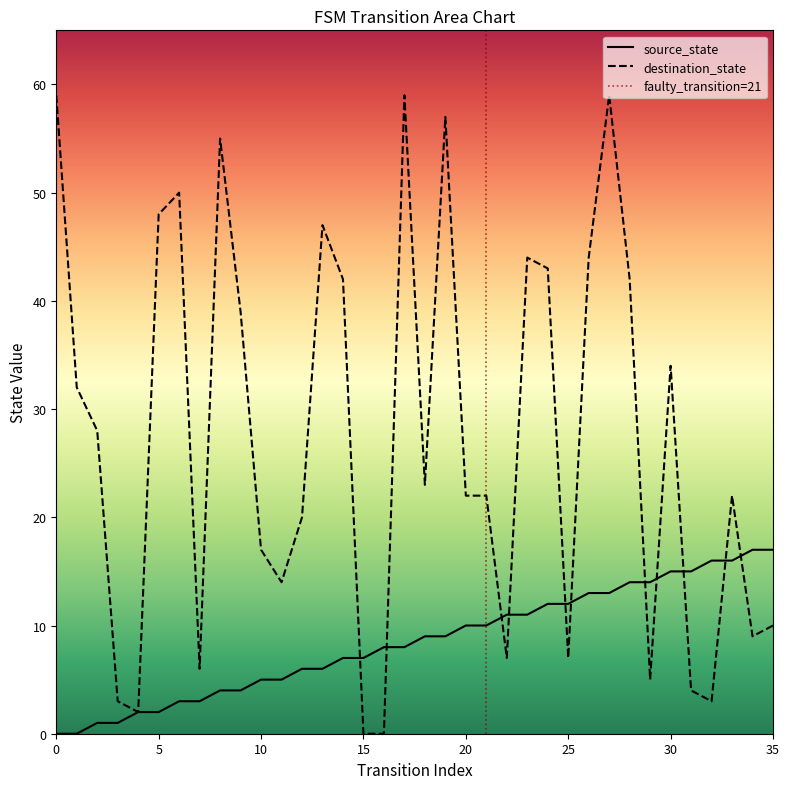

What is the sum of the destination_state values at 13 and 14?

89